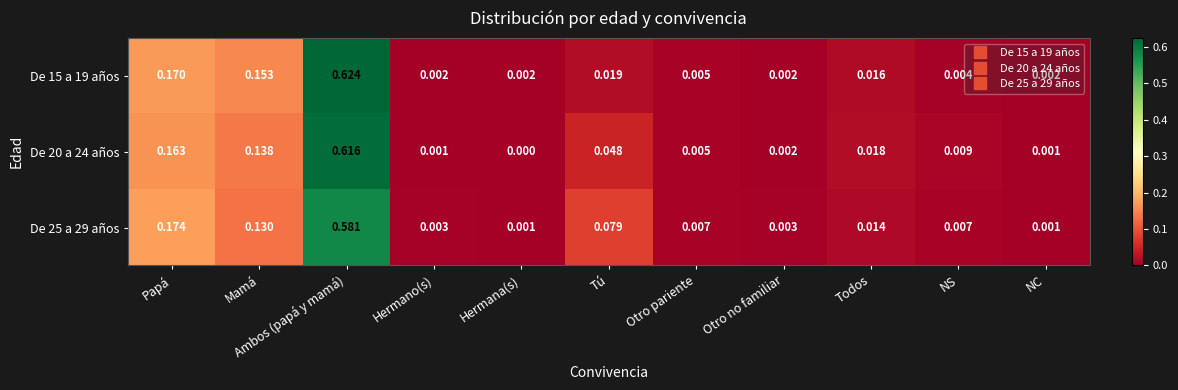

At which label does De 15 a 19 años reach its peak?

Ambos (papá y mamá)